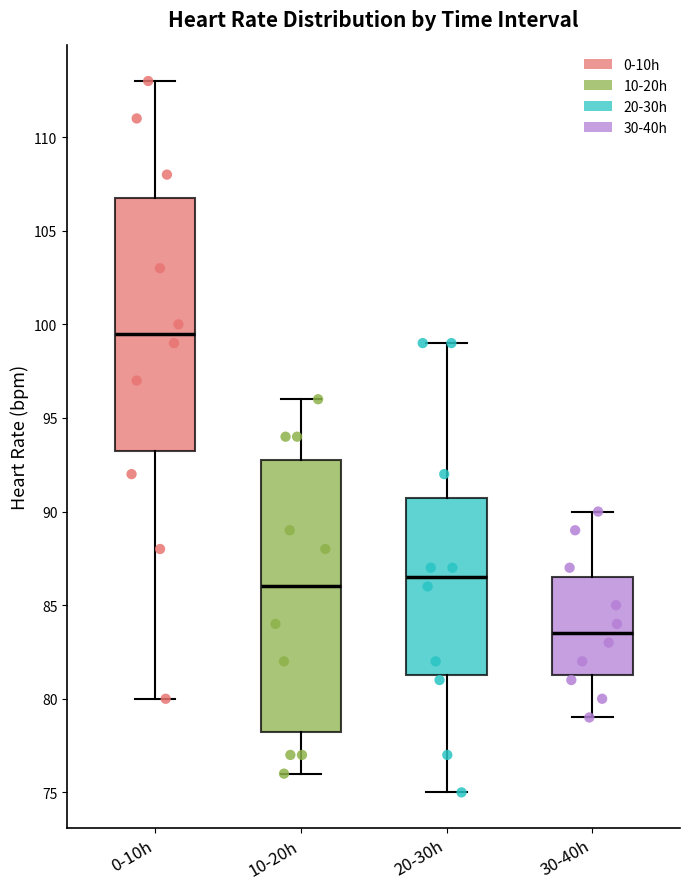

Reading left to right, transcribe this box plot: for each box, give where its median line is, the range the box spans, and where its two whiskers end, as read against the y-axis. The values are not printed on the chart, so give them approximately, as read against the axis.

0-10h: median 99.5, box 93.5 to 107.0, whiskers 80.0 to 113.0
10-20h: median 86.0, box 78.5 to 93.0, whiskers 76.0 to 96.0
20-30h: median 86.5, box 81.5 to 91.0, whiskers 75.0 to 99.0
30-40h: median 83.5, box 81.5 to 86.5, whiskers 79.0 to 90.0